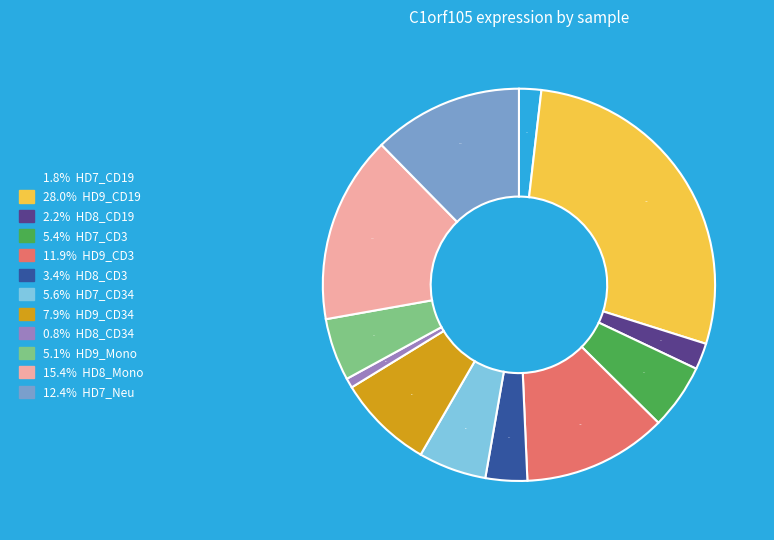

How many slices are in this pie chart?

12